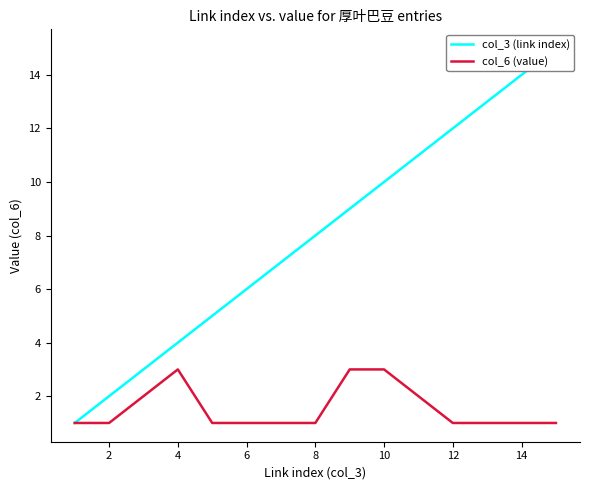

True or false: col_6 (value) has a value of 5 at 10.

False